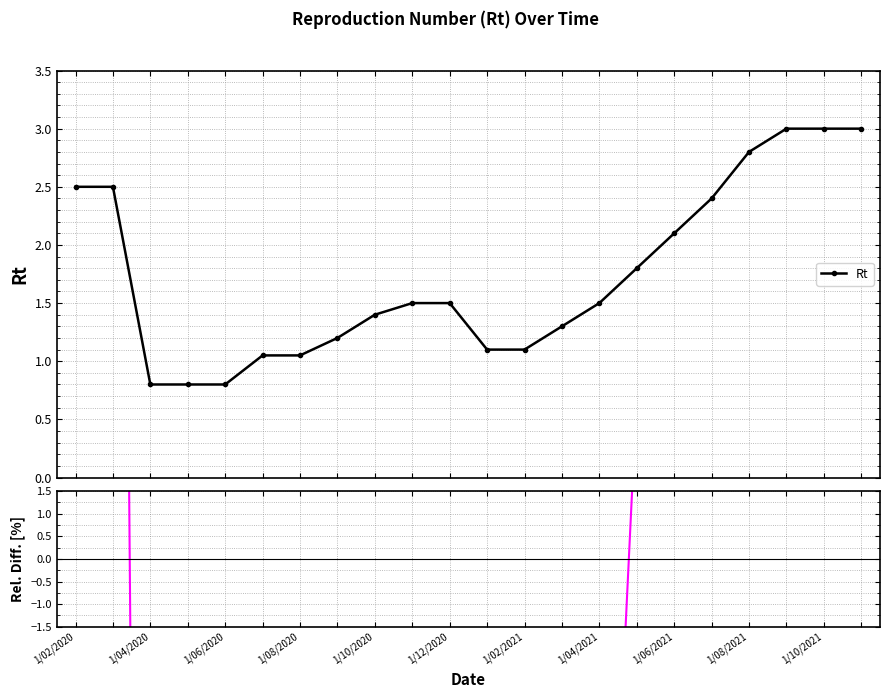

How many series are shown in this chart?

2